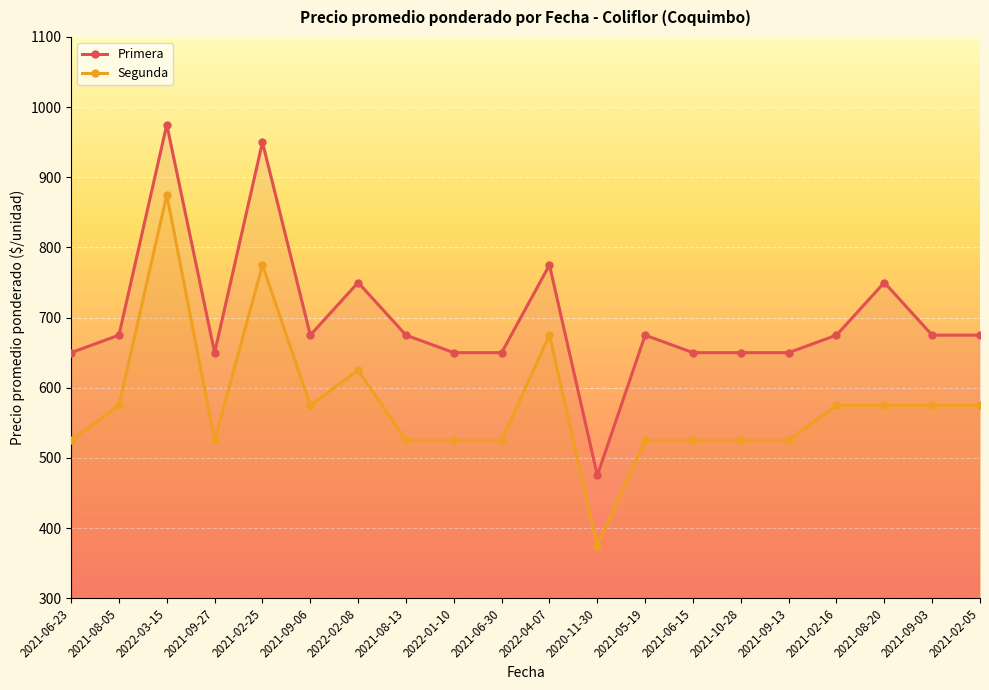

True or false: Segunda and Primera cross at least once.

False